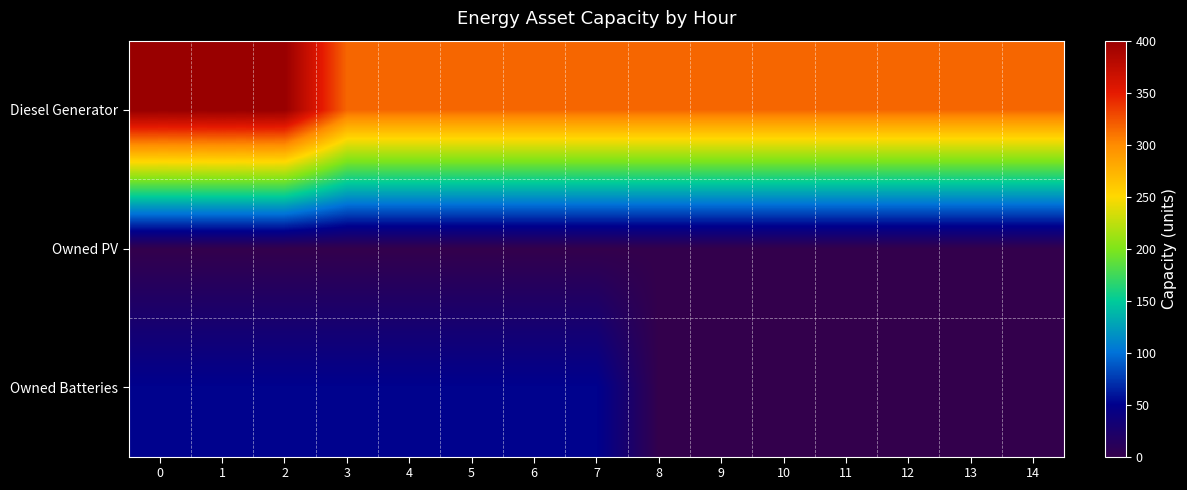

Rank the series at 4 from lowest to highest value.

row_1, row_2, row_0